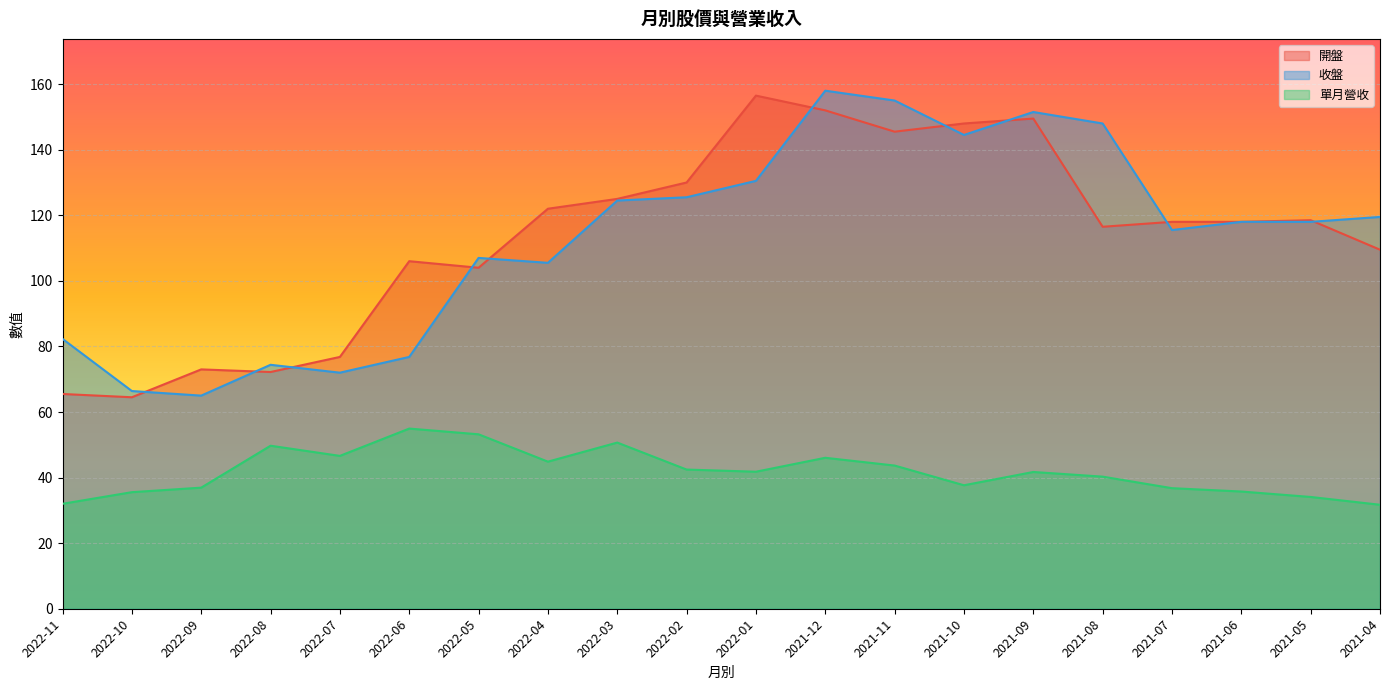

At which category does 開盤 reach its first local valley?

2022-10